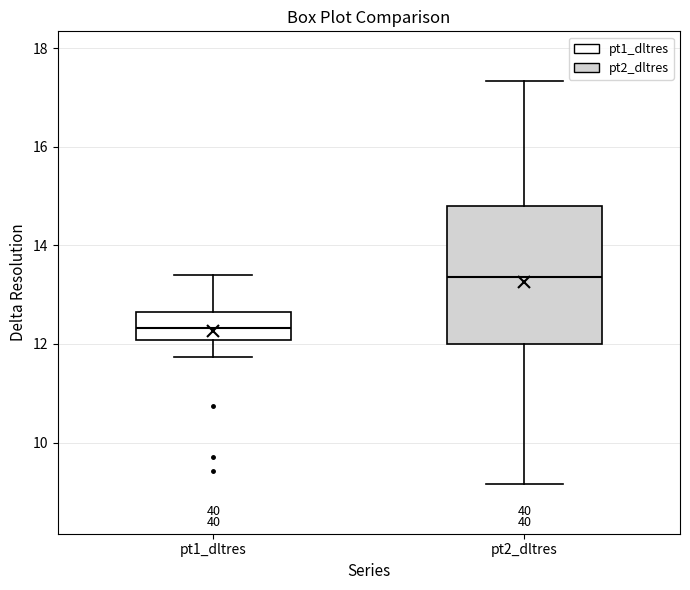

Comparing the boxes themselves (not the whiskers), which one is the tallest?

pt2_dltres